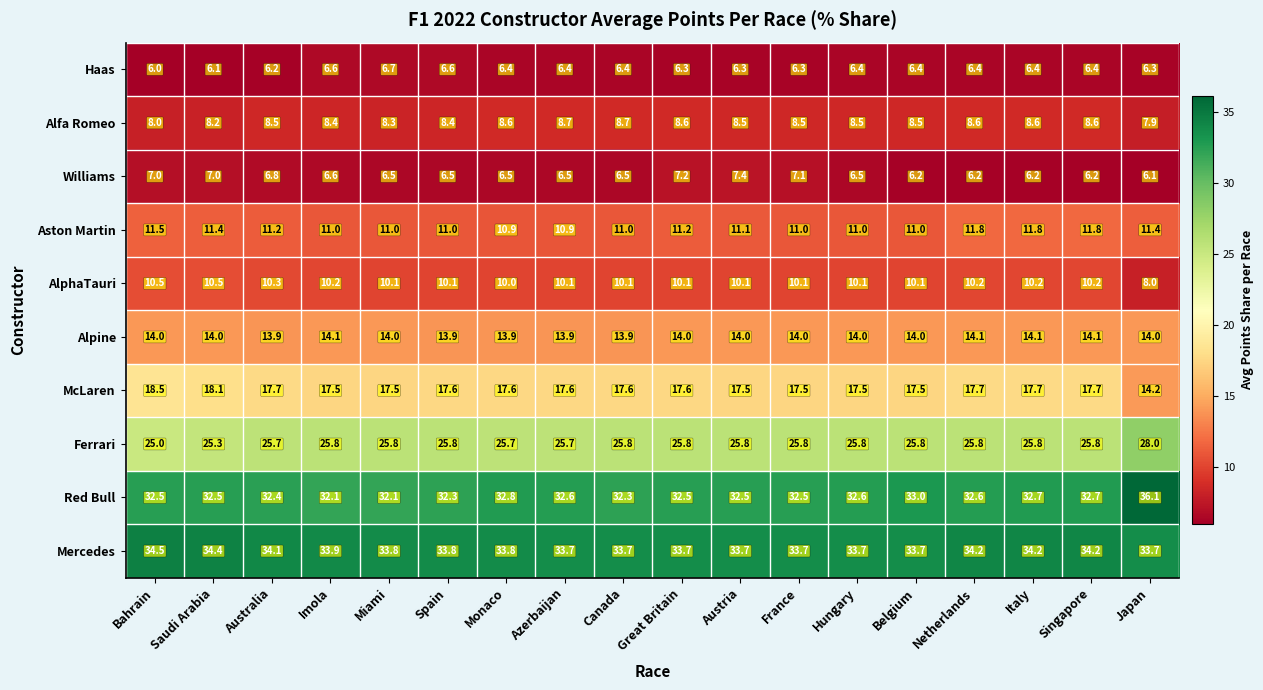

Rank the series by their maximum value, from highest to lowest.

Red Bull, Mercedes, Ferrari, McLaren, Alpine, Aston Martin, AlphaTauri, Alfa Romeo, Williams, Haas